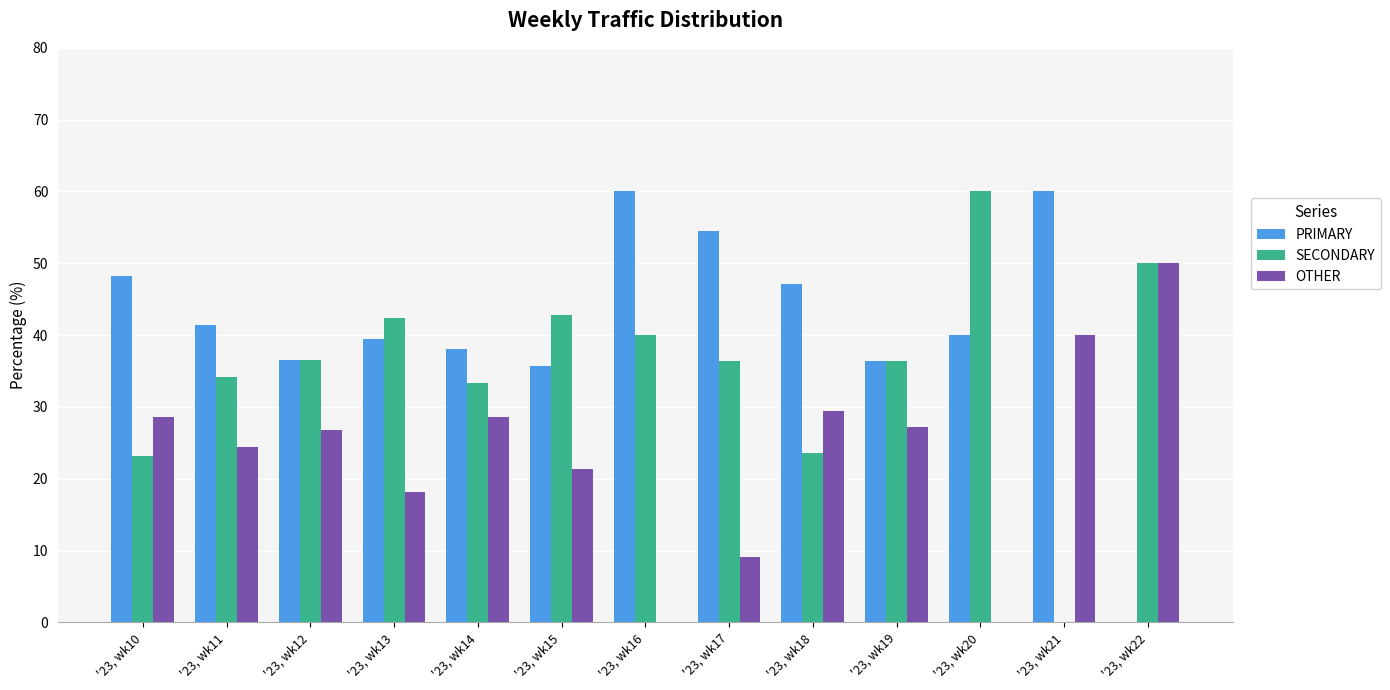

Between '23, wk10 and '23, wk20, which series saw the biggest shift?

SECONDARY